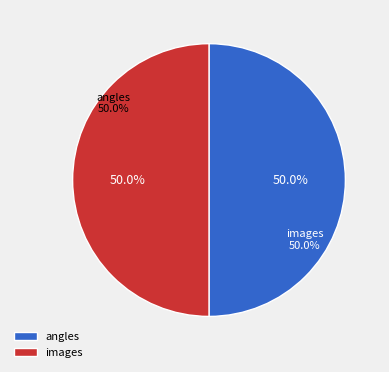

Is it true that images is 50% of the pie?

True